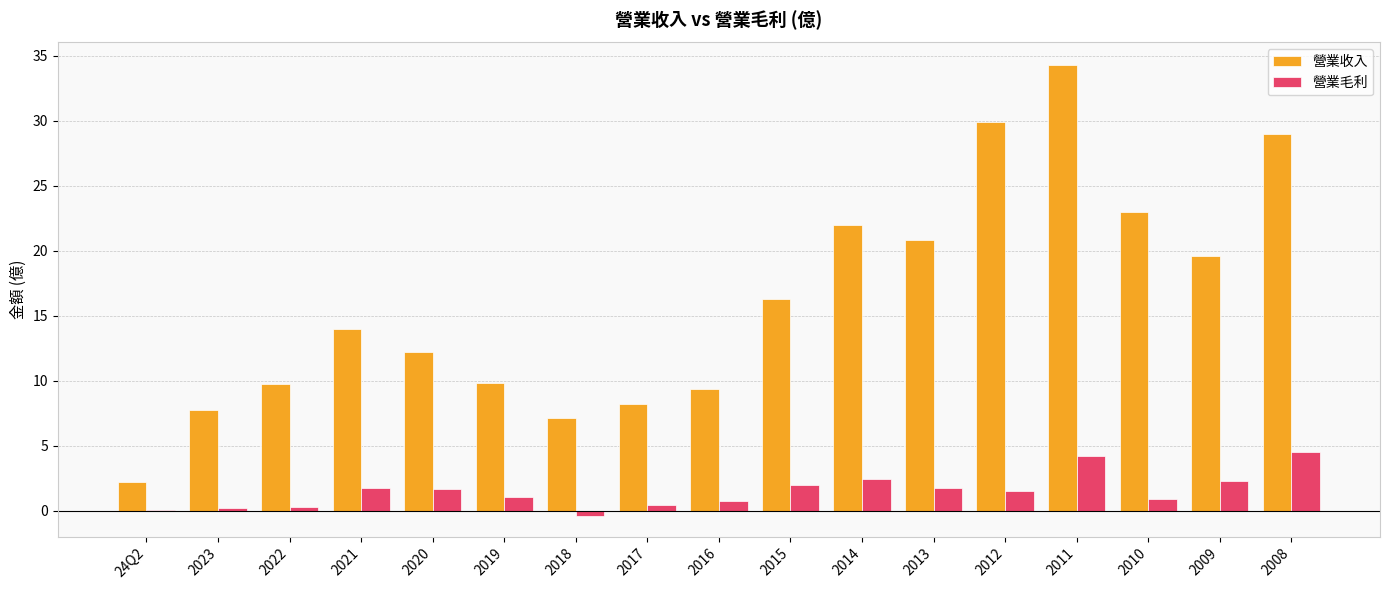

Are the bars horizontal?

No